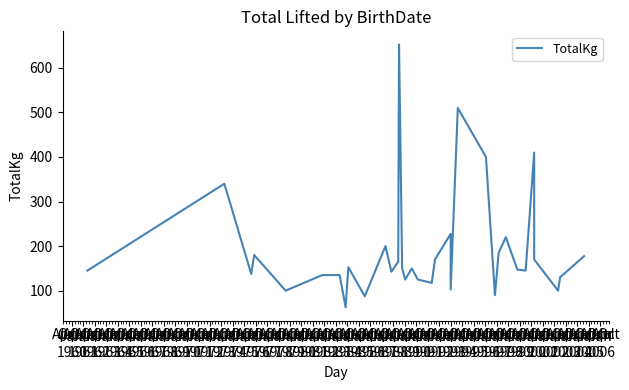

How many data points does each series have?

36